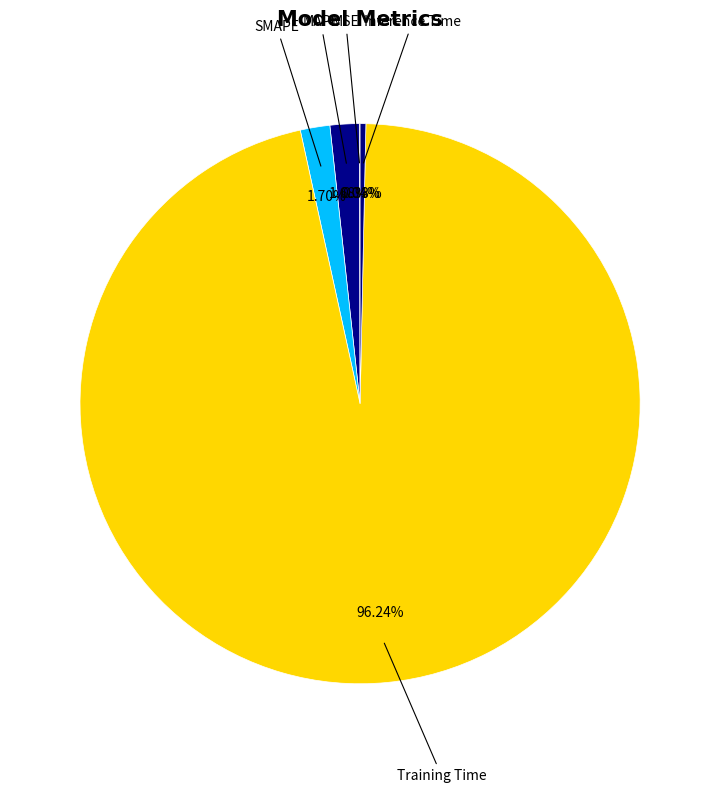

Does Training Time account for over 50% of the chart?

Yes